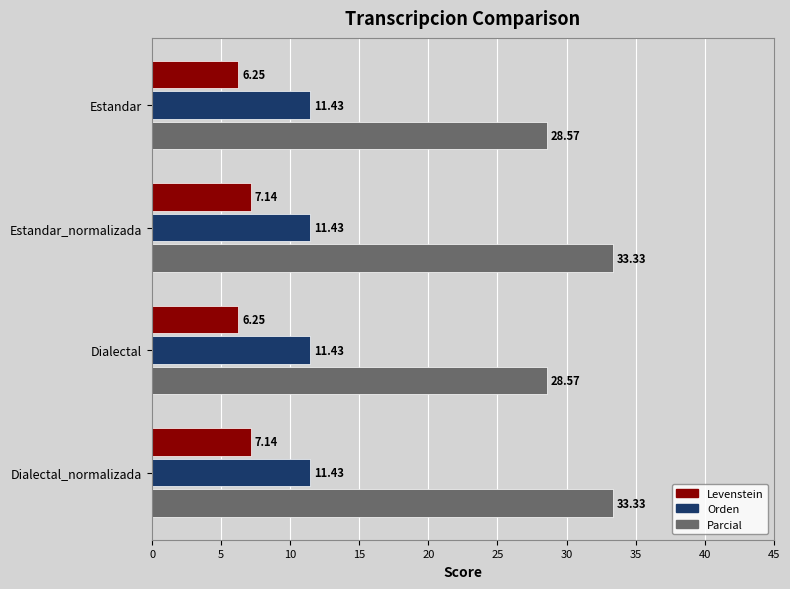

What is the total value across all series at Dialectal_normalizada?

51.9